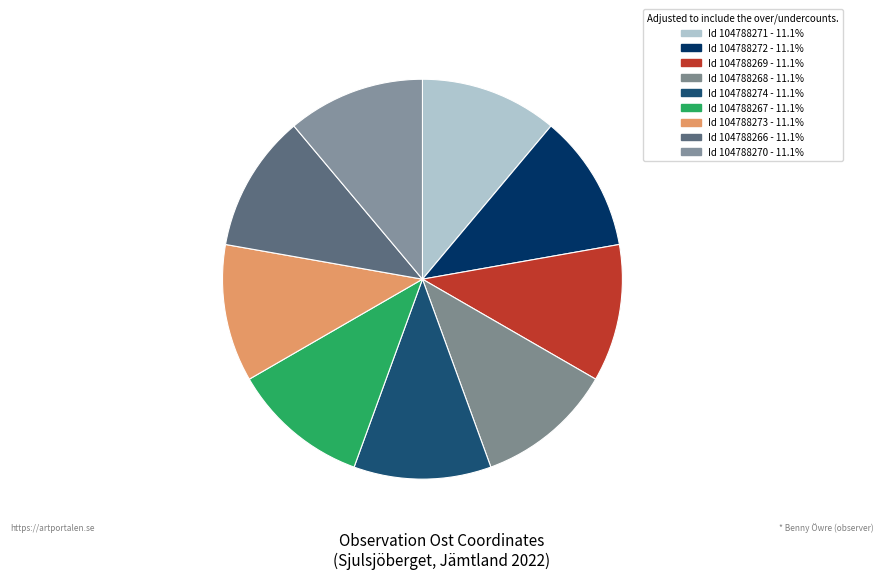

Count the number of slices in the pie.

9